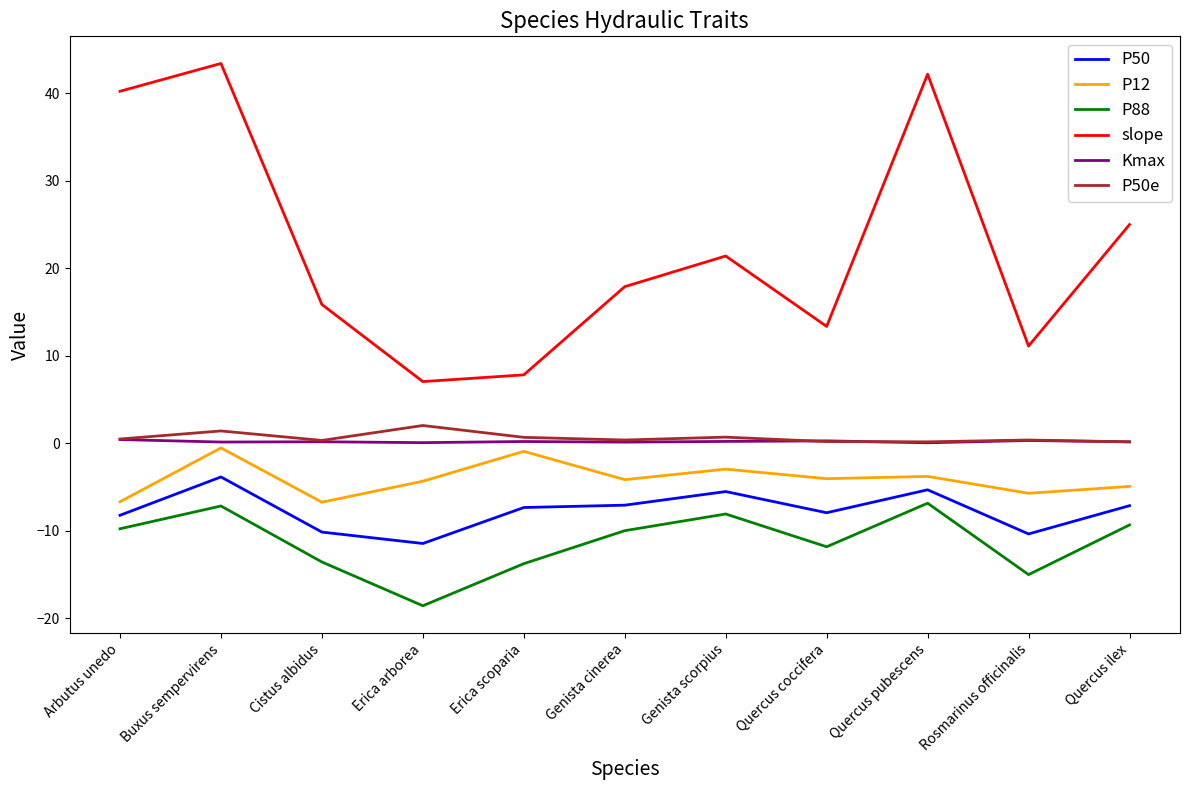

Is it true that slope equals 40.2 at Arbutus unedo?

True